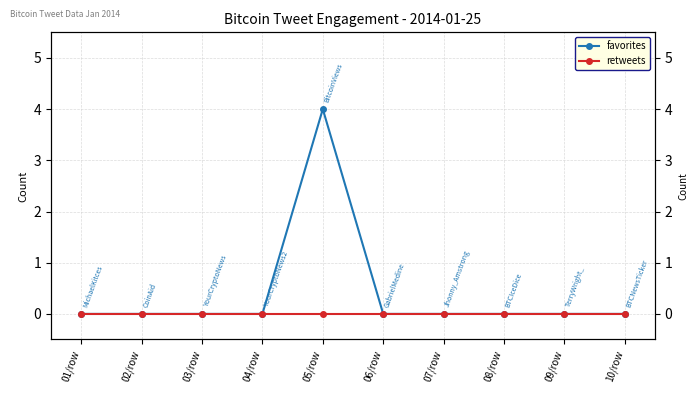

What position from the right is 01/row?

10